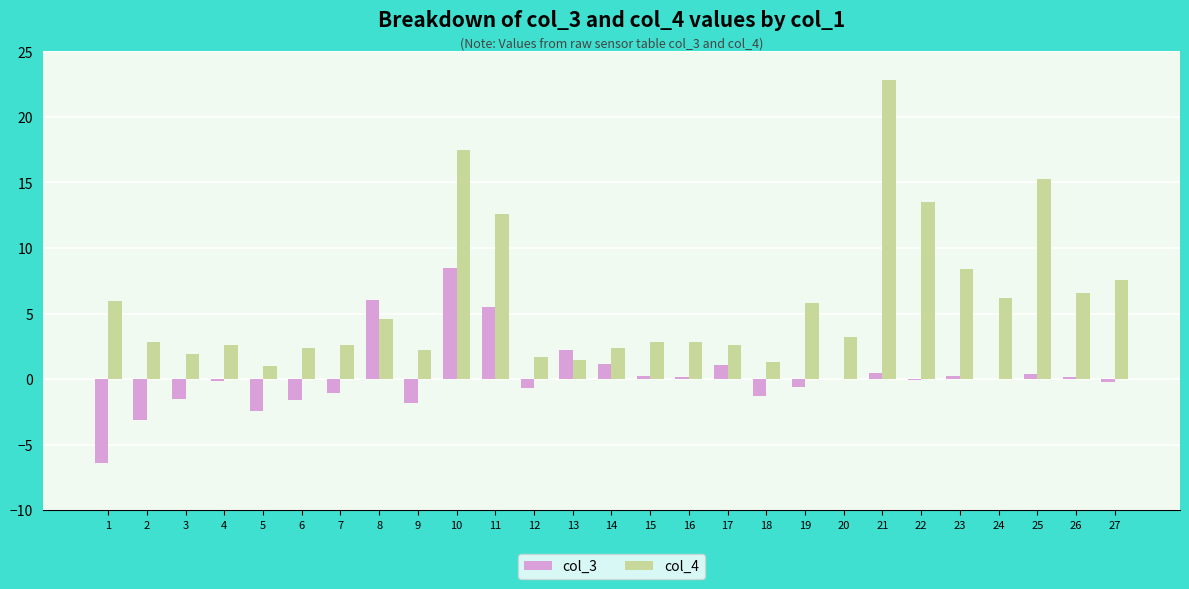

How many series are shown in this chart?

2